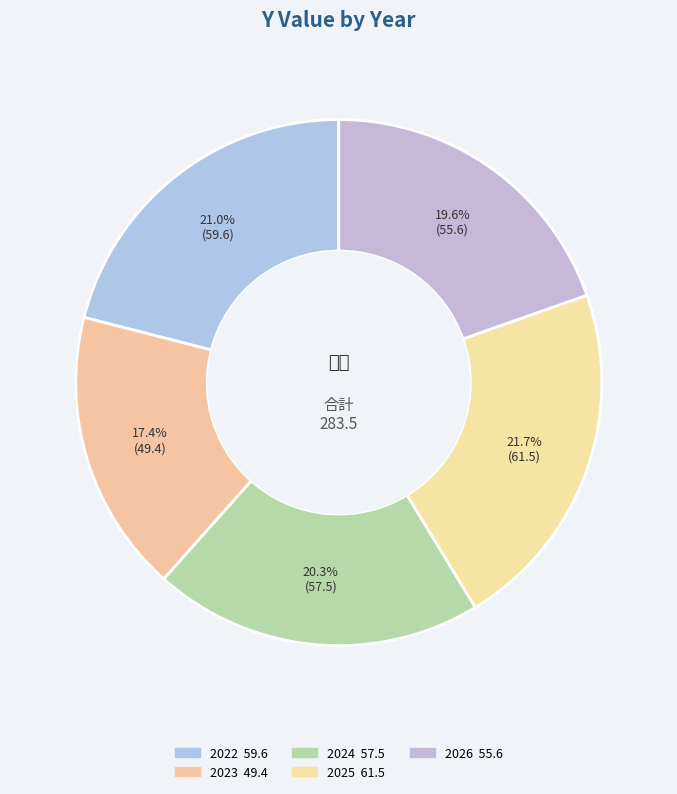

Does 2023 account for over 50% of the chart?

No